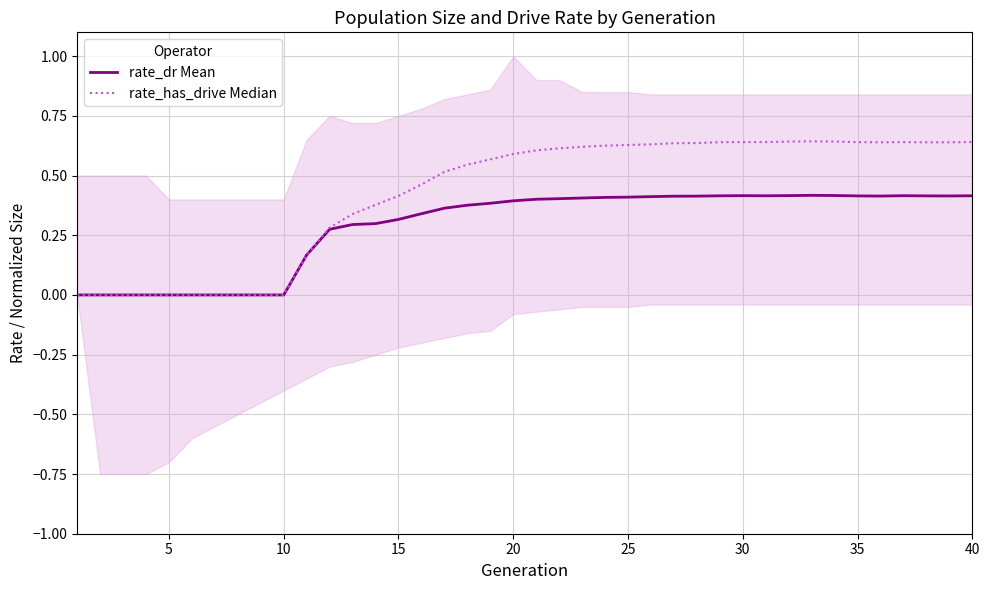

Is this an area chart (filled region under the line)?

No